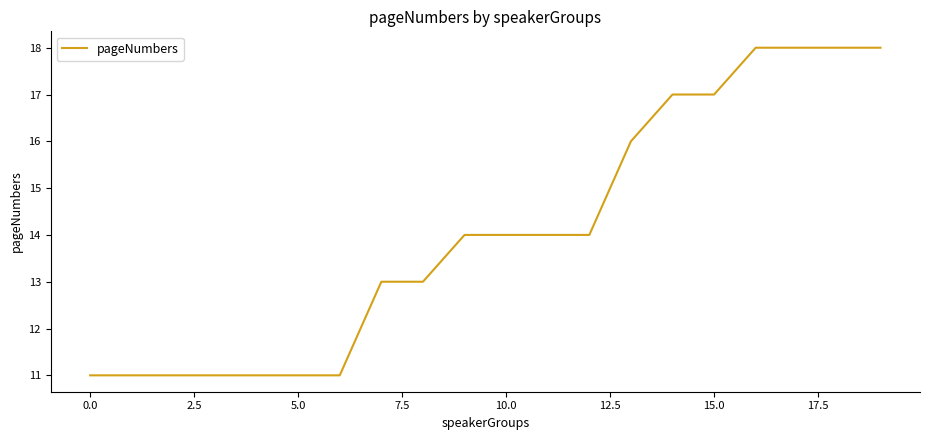

What is the minimum value shown in the chart?

11